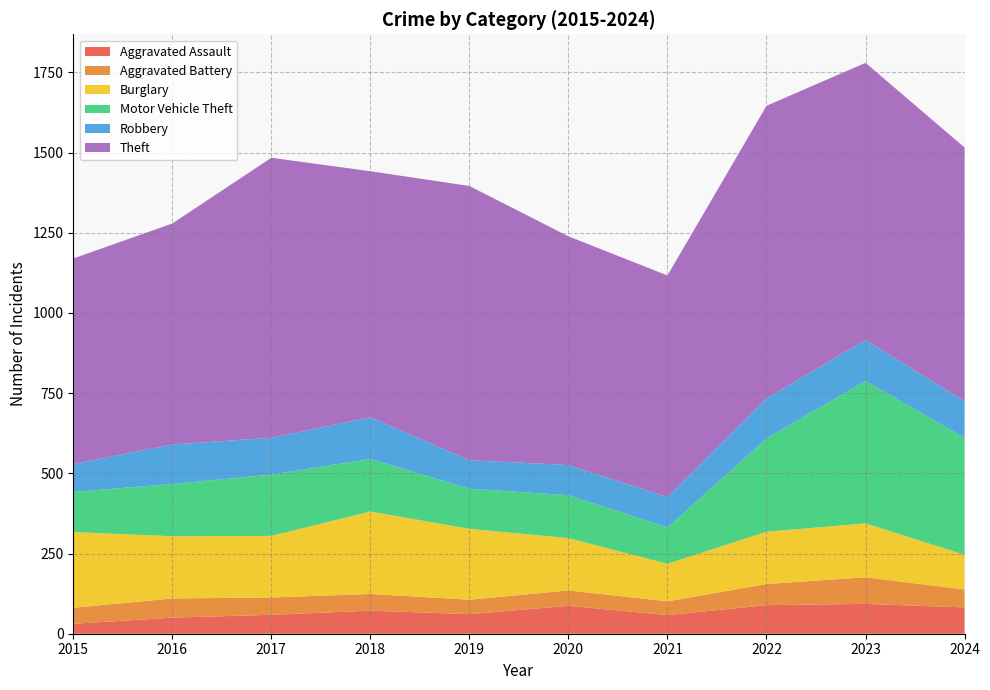

Reading right to left, transcribe all the data shown in this chart.

Aggravated Assault: 2024=82	2023=93	2022=89	2021=58	2020=87	2019=61	2018=72	2017=59	2016=50	2015=31
Aggravated Battery: 2024=56	2023=83	2022=66	2021=43	2020=48	2019=45	2018=52	2017=54	2016=60	2015=50
Burglary: 2024=108	2023=168	2022=163	2021=117	2020=163	2019=221	2018=257	2017=192	2016=194	2015=236
Motor Vehicle Theft: 2024=365	2023=444	2022=291	2021=113	2020=134	2019=125	2018=164	2017=191	2016=163	2015=125
Robbery: 2024=114	2023=128	2022=125	2021=95	2020=94	2019=89	2018=130	2017=115	2016=123	2015=87
Theft: 2024=791	2023=864	2022=912	2021=691	2020=713	2019=855	2018=767	2017=873	2016=689	2015=641